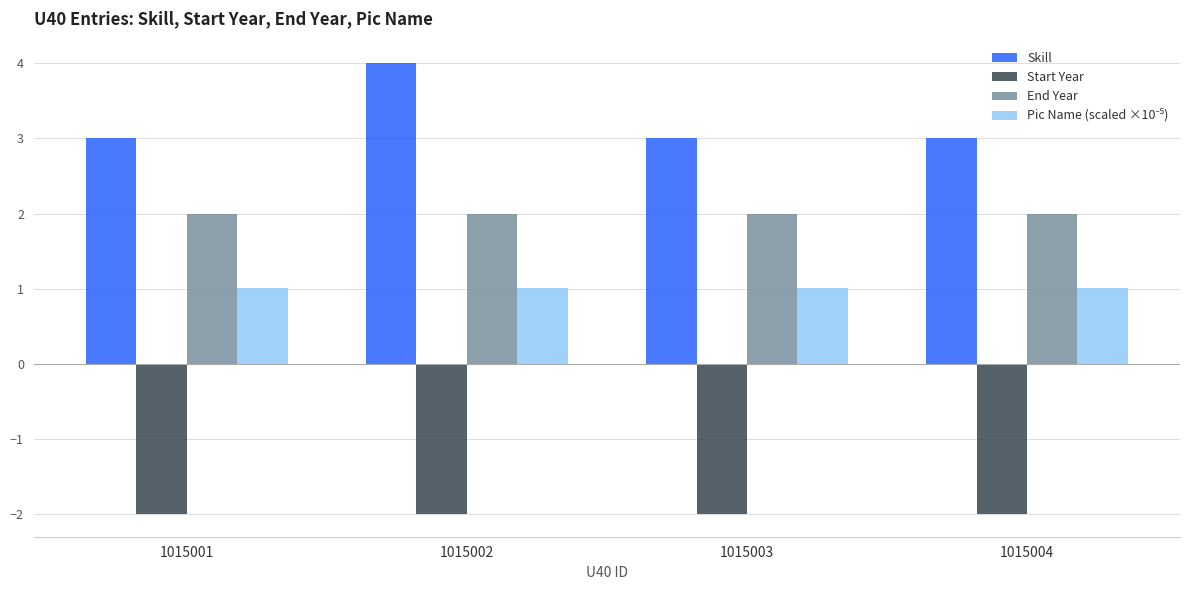

Which series changed the most between 1015002 and 1015004?

Skill